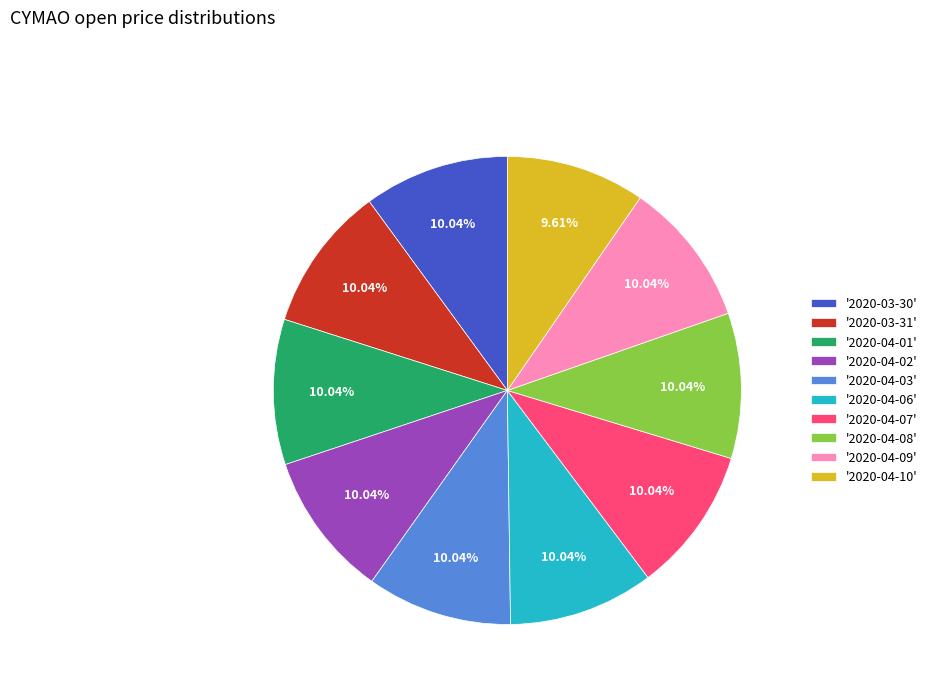

Is the sum of '2020-04-03' and '2020-04-08' greater than half?

No